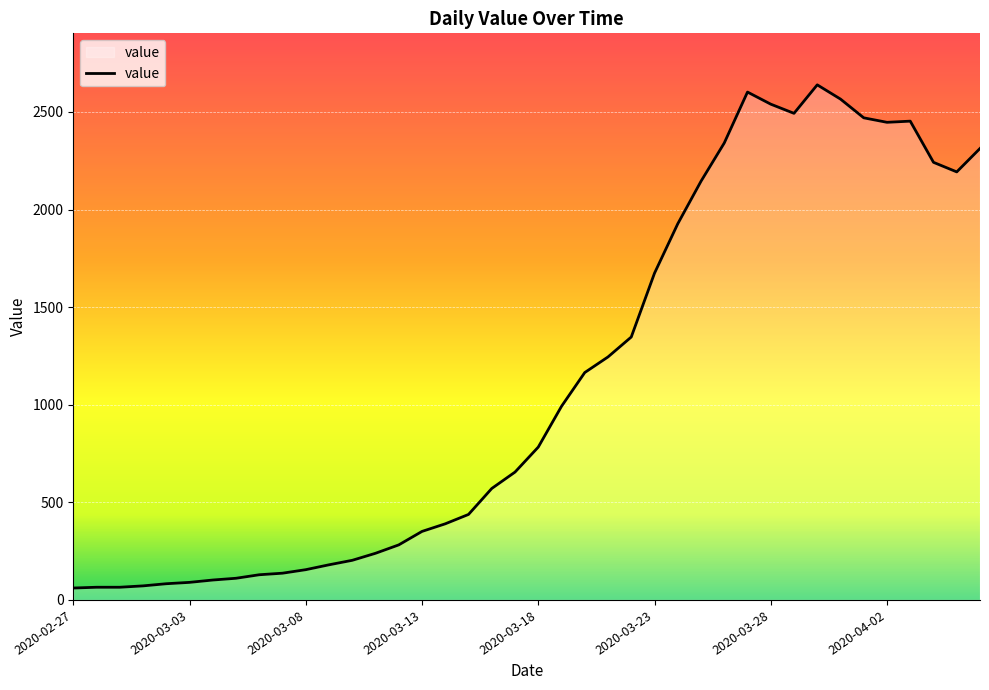

What is the difference between the maximum and minimum values?

2578